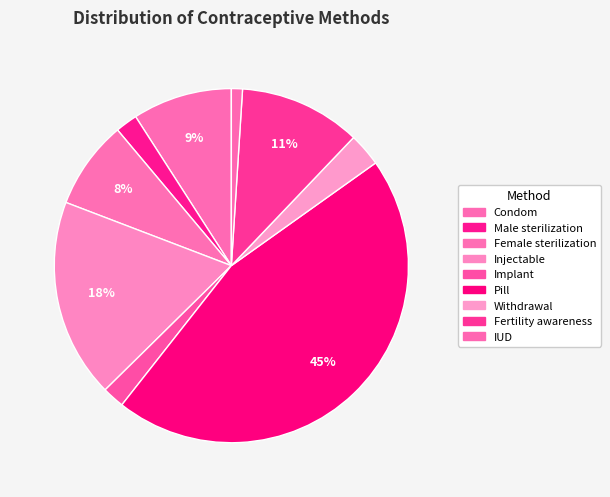

To the nearest percent, what is the difference between the largest and smallest slice percentages?

44%